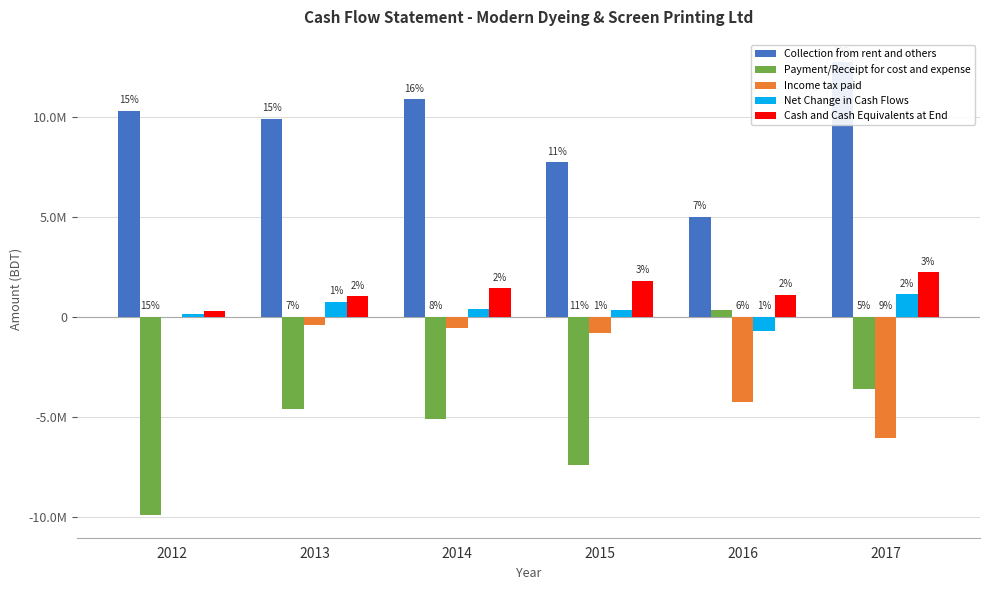

Is the value of Payment/Receipt for cost and expense at 2017 greater than the value of Income tax paid at 2014?

No